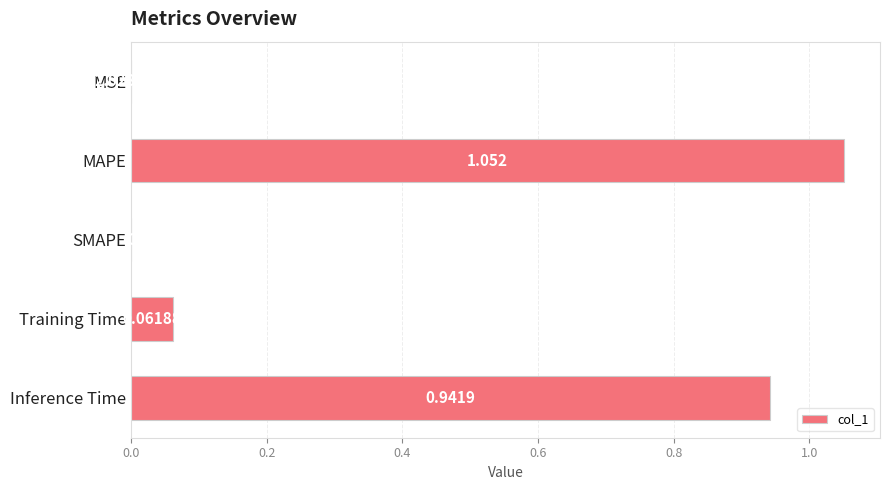

Which has a higher value, Inference Time or MAPE?

MAPE